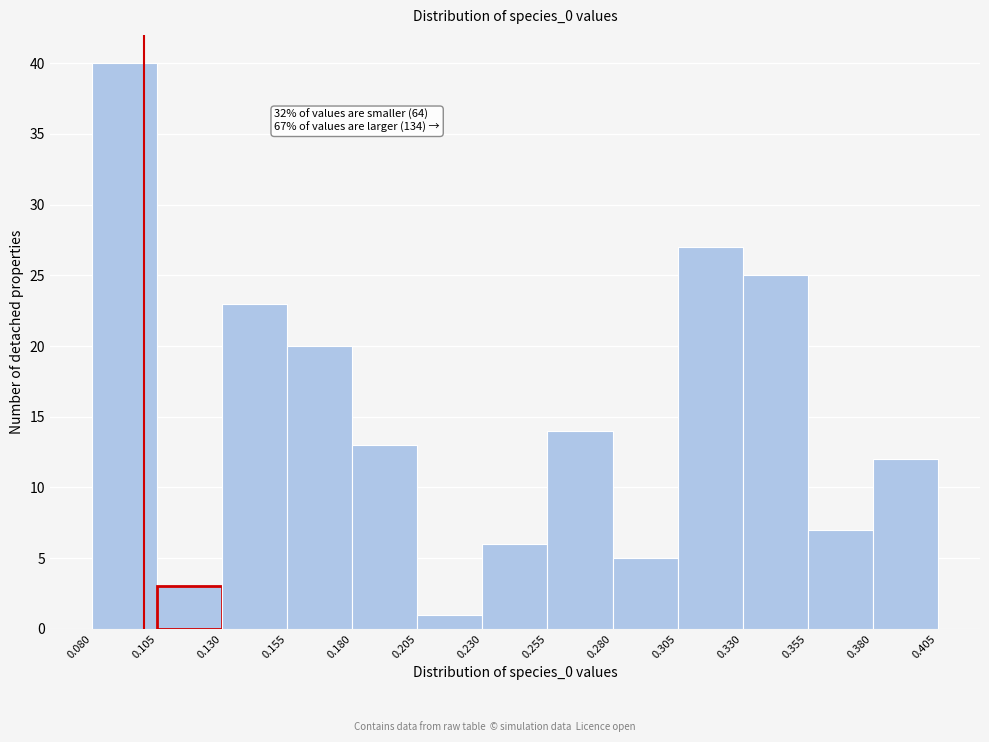

Which range on the x-axis has the tallest bar?

0.080 to 0.105